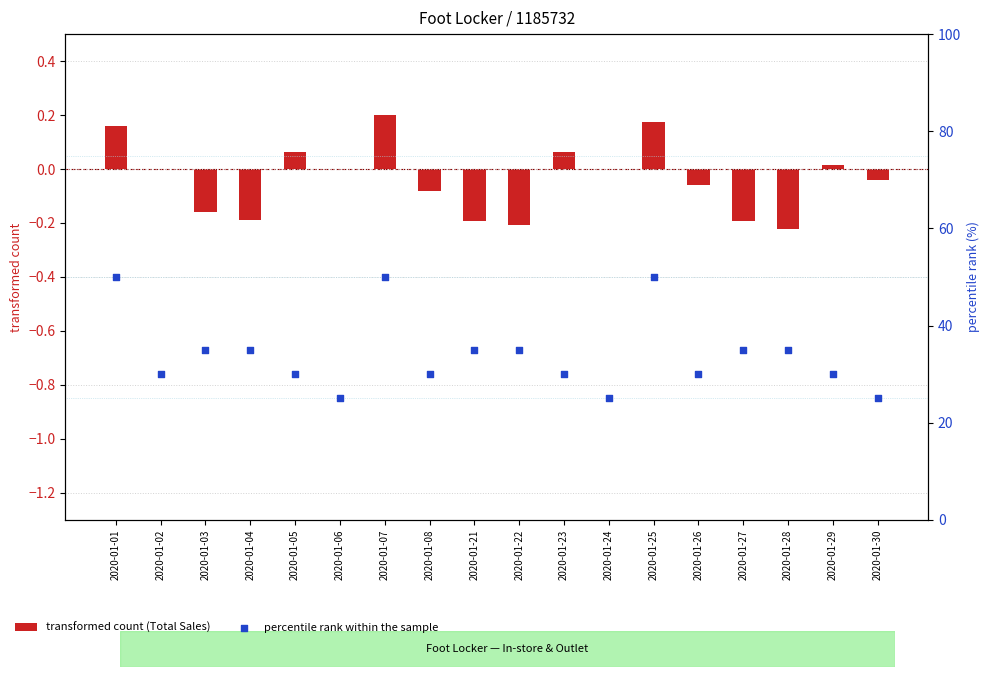

At how many categories does at least one series exceed 39?

3